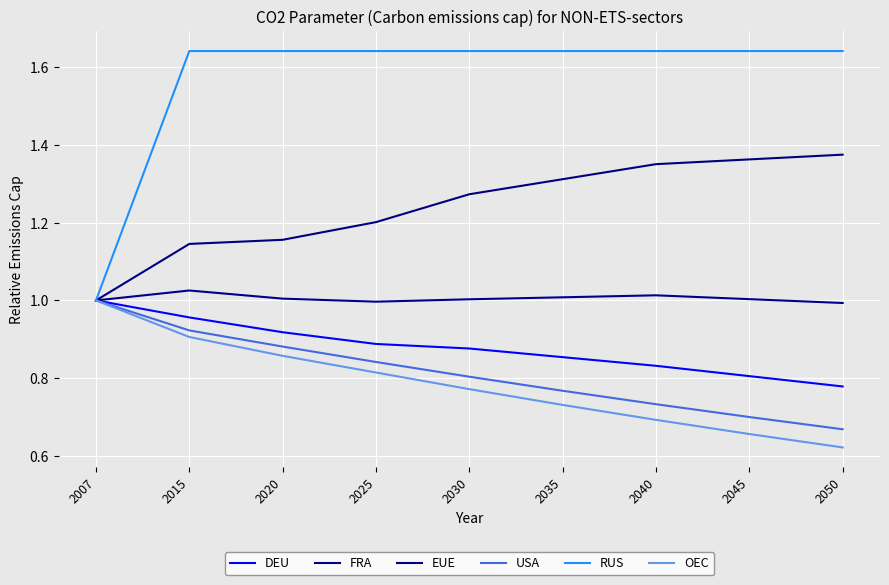

Reading right to left, transcribe all the data shown in this chart.

DEU: 0.8	0.8	0.8	0.9	0.9	0.9	0.9	1.0	1.0
FRA: 1.0	1.0	1.0	1.0	1.0	1.0	1.0	1.0	1.0
EUE: 1.4	1.4	1.4	1.3	1.3	1.2	1.2	1.1	1.0
USA: 0.7	0.7	0.7	0.8	0.8	0.8	0.9	0.9	1.0
RUS: 1.6	1.6	1.6	1.6	1.6	1.6	1.6	1.6	1.0
OEC: 0.6	0.7	0.7	0.7	0.8	0.8	0.9	0.9	1.0